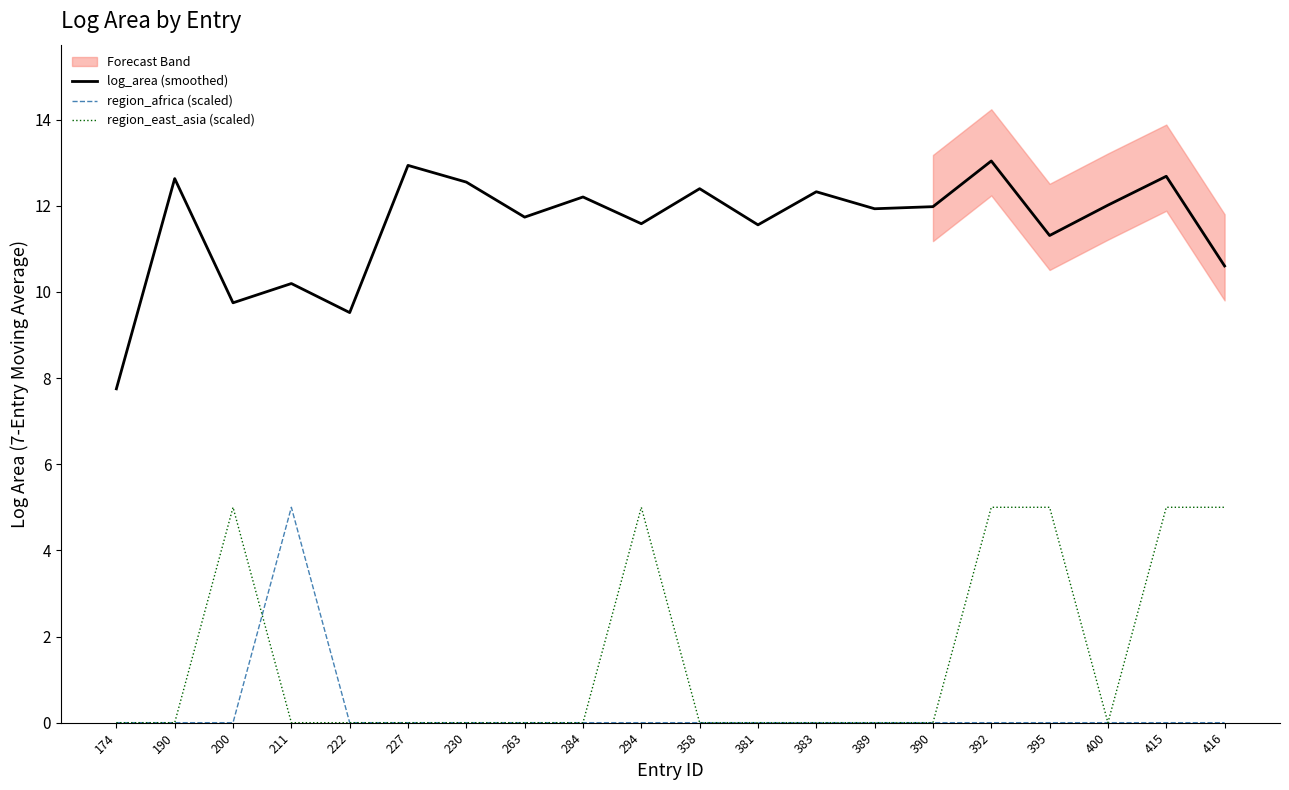

What is the total value across all series at 294?

16.6